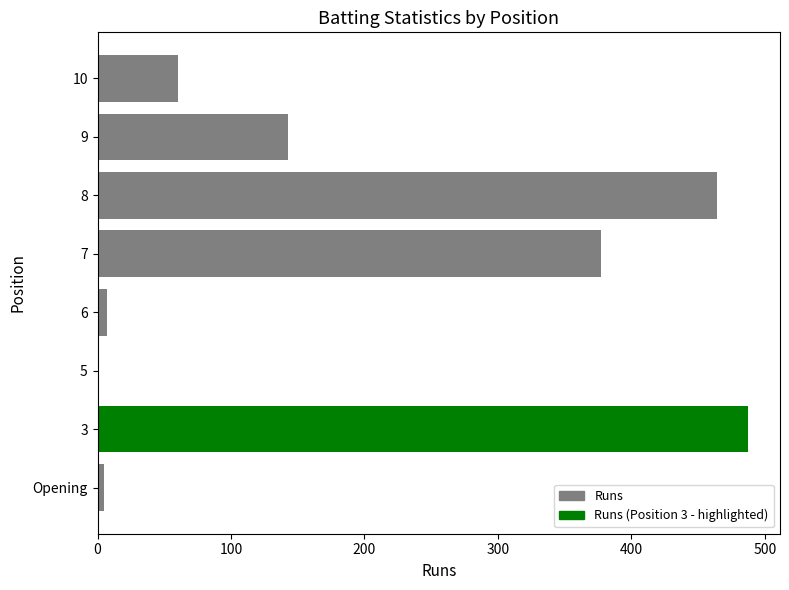

What is the sum of all values?

1544